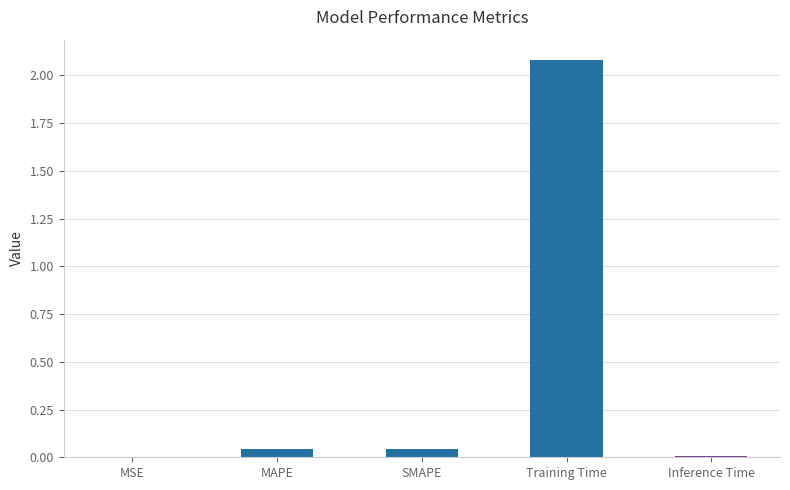

What is the maximum value shown in the chart?

2.1